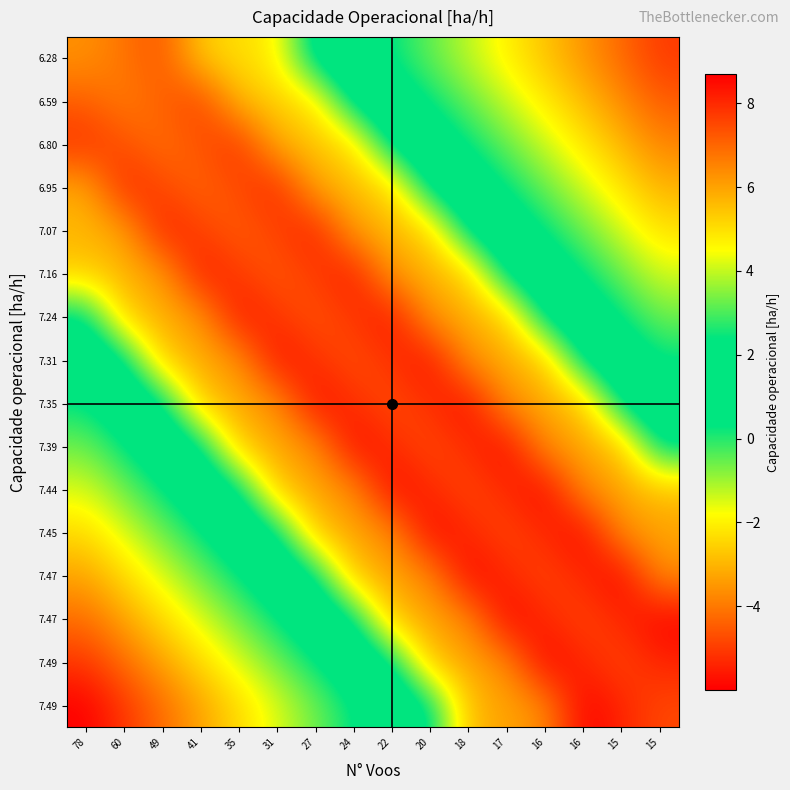

What is the difference between the highest and lowest values at 31?

10.0